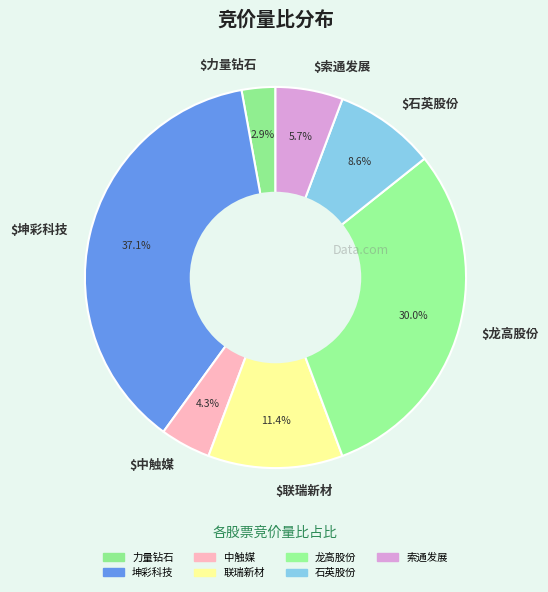

What percentage is NOT represented by $中触媒?

95.7%